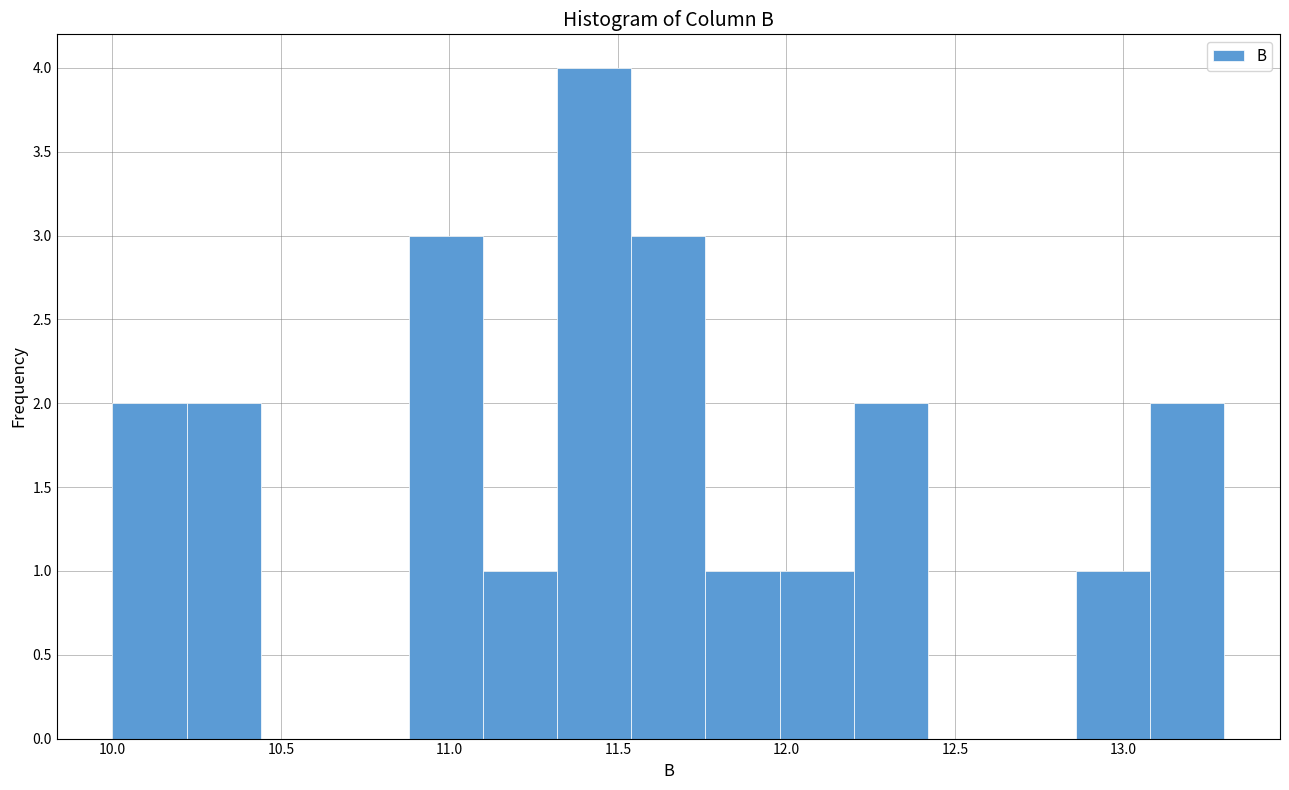

Reading left to right, list every bar in this chart as the range it spans on the x-axis followed by its height. Neither the bar edges nor the heights are printed on the chart, so give them approximately, as read against the axes.

10.00 to 10.22: 2
10.22 to 10.44: 2
10.44 to 10.66: 0
10.66 to 10.88: 0
10.88 to 11.10: 3
11.10 to 11.32: 1
11.32 to 11.54: 4
11.54 to 11.76: 3
11.76 to 11.98: 1
11.98 to 12.20: 1
12.20 to 12.42: 2
12.42 to 12.64: 0
12.64 to 12.86: 0
12.86 to 13.08: 1
13.08 to 13.30: 2